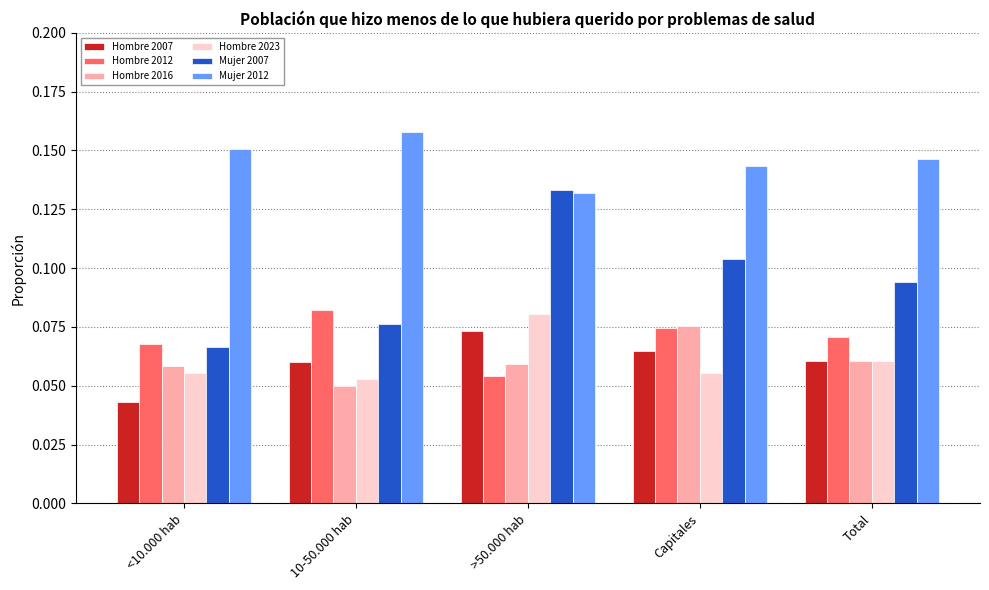

What is the label of the 1st bar from the right?

Total